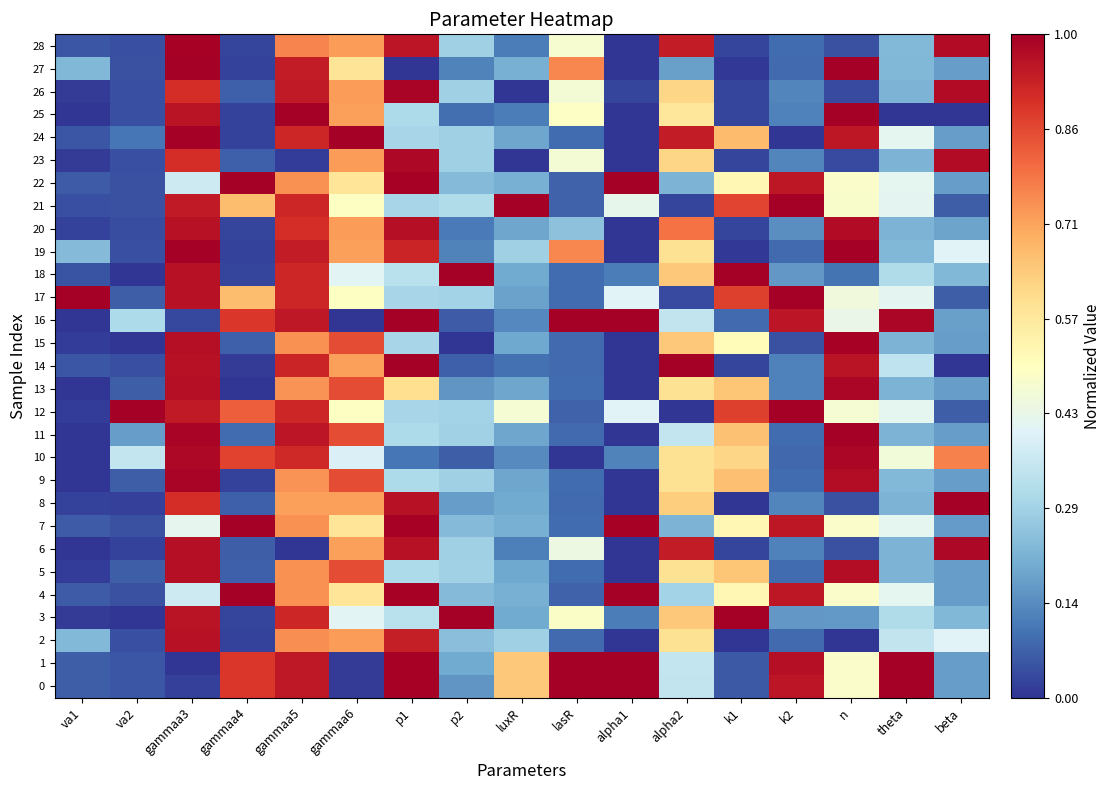

How many distinct data groups are displayed?

29